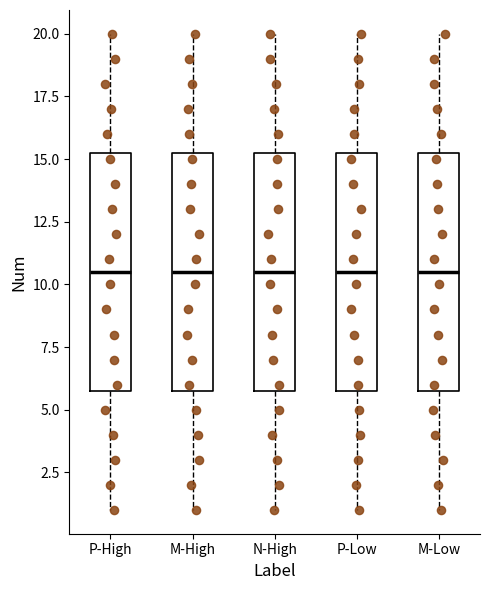

Reading left to right, read every box against the y-axis: the position of its median line, the range the box covers, and the ends of its whiskers. The values are not printed on the chart, so give them approximately, as read against the axis.

P-High: median 10.5, box 6.0 to 15.5, whiskers 1.0 to 20.0
M-High: median 10.5, box 6.0 to 15.5, whiskers 1.0 to 20.0
N-High: median 10.5, box 6.0 to 15.5, whiskers 1.0 to 20.0
P-Low: median 10.5, box 6.0 to 15.5, whiskers 1.0 to 20.0
M-Low: median 10.5, box 6.0 to 15.5, whiskers 1.0 to 20.0